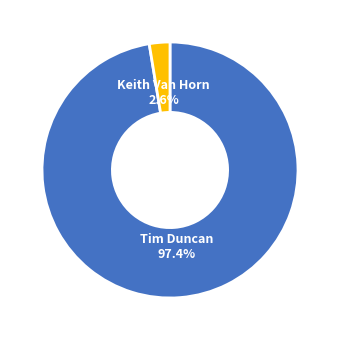

Rank the categories by value from lowest to highest.

Keith Van Horn, Tim Duncan